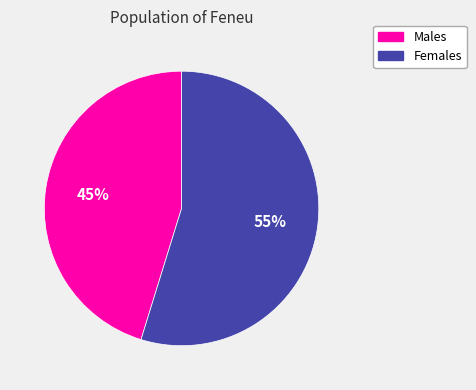

To the nearest percent, what is the average slice percentage?

50%